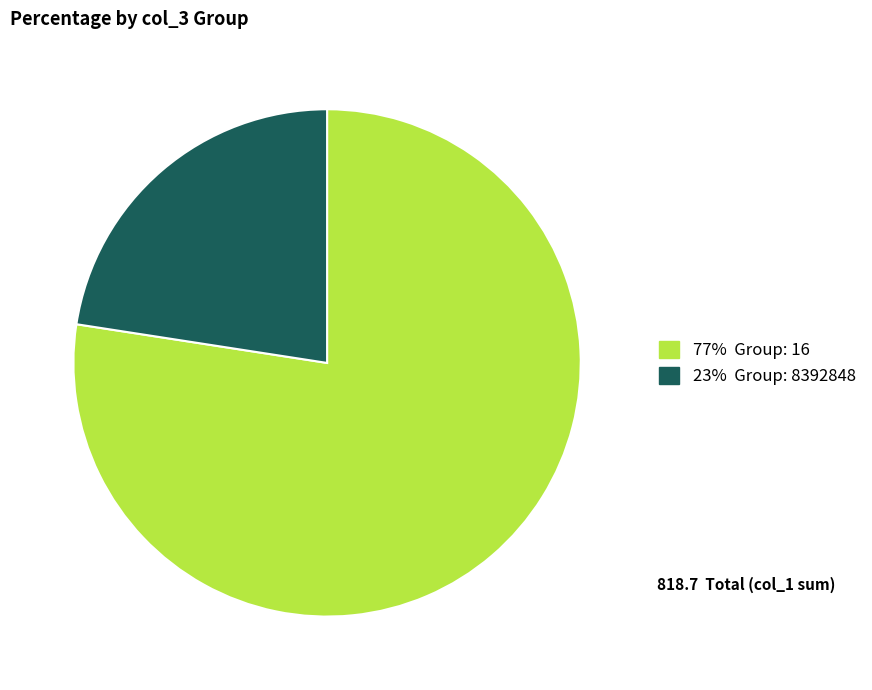

Is there any slice that represents more than half of the pie?

Yes